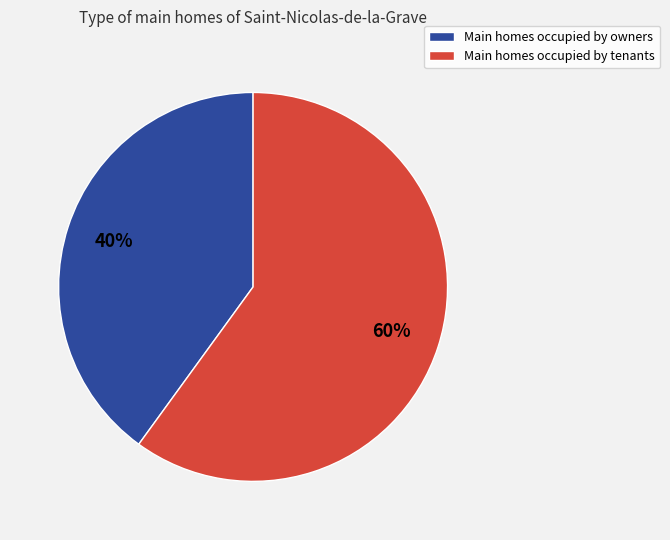

To the nearest percent, what is the average slice percentage?

50%